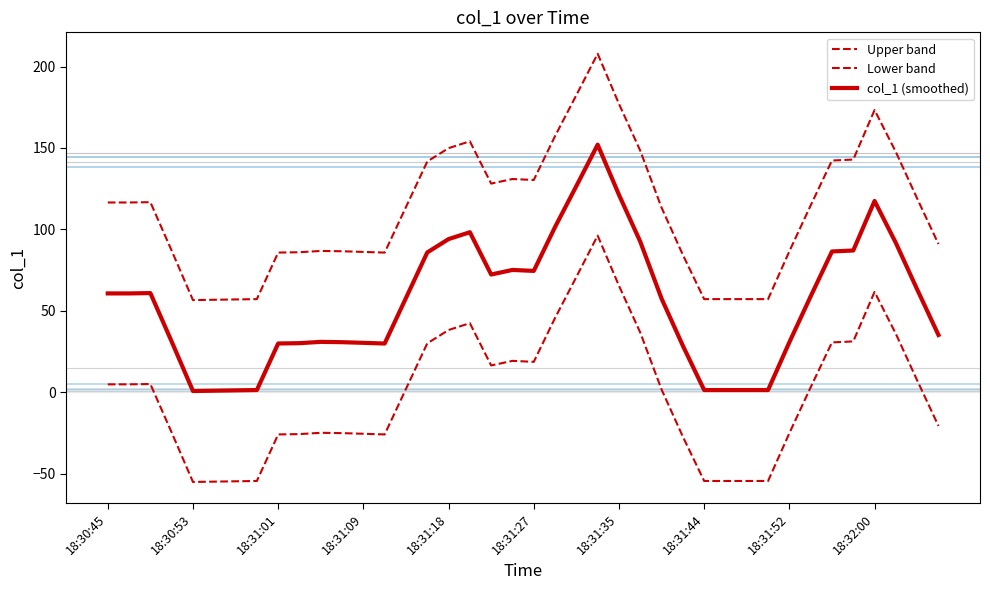

Does the chart display data point markers on the line(s)?

No